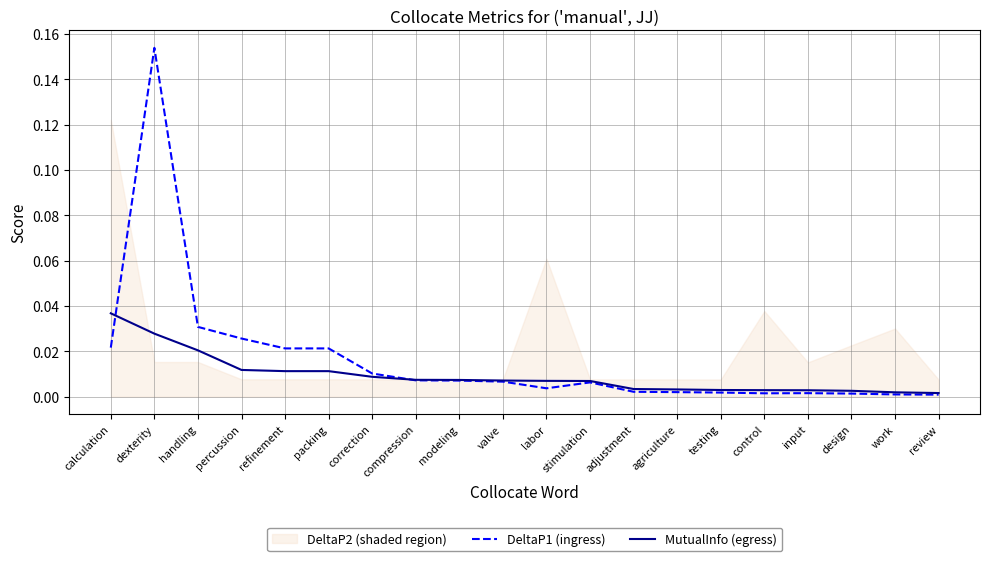

What is the maximum value shown in the chart?

0.2